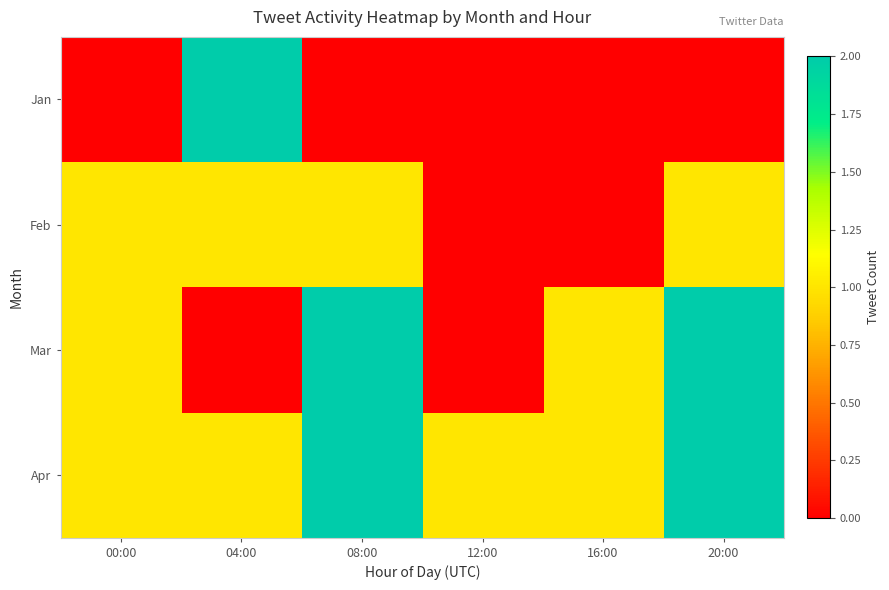

Count the number of data series in this chart.

4